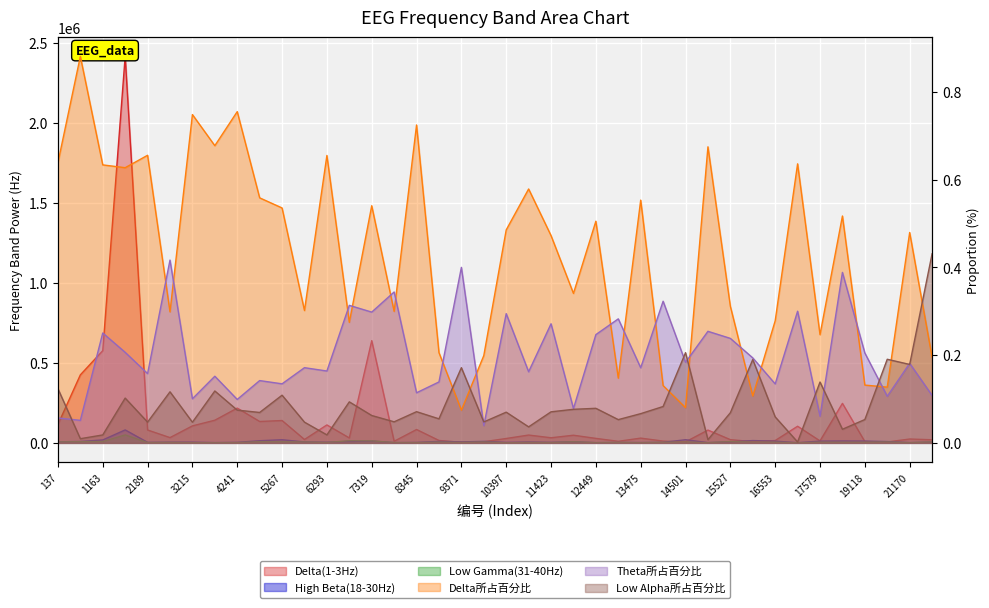

How many series are shown in this chart?

6